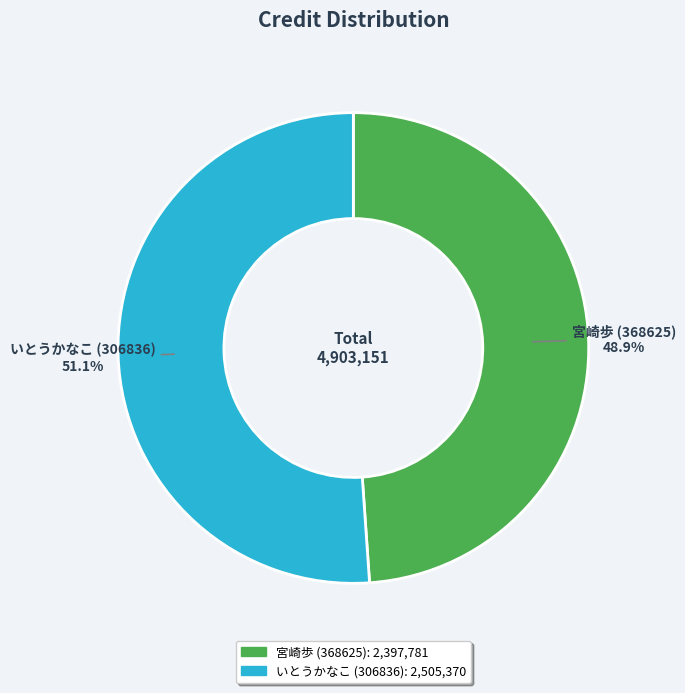

Which category has the biggest portion of the pie?

いとうかなこ (306836)